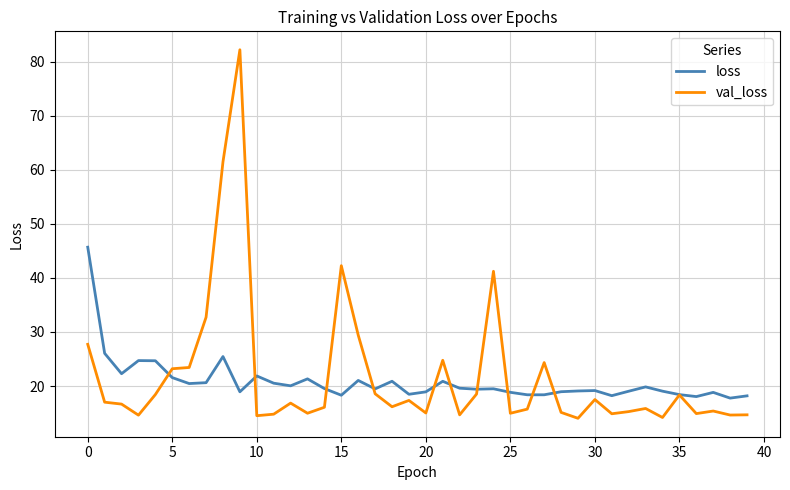

What is the sum of all loss values?

830.4